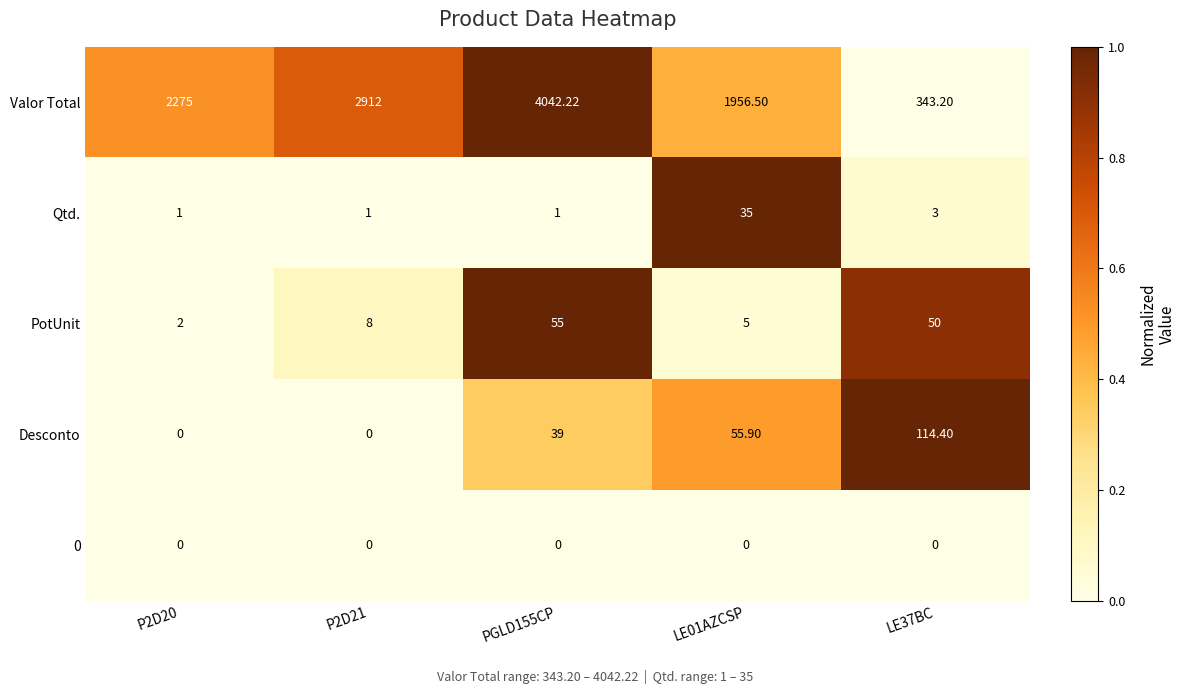

Which series has the largest range (max minus min)?

Valor Total